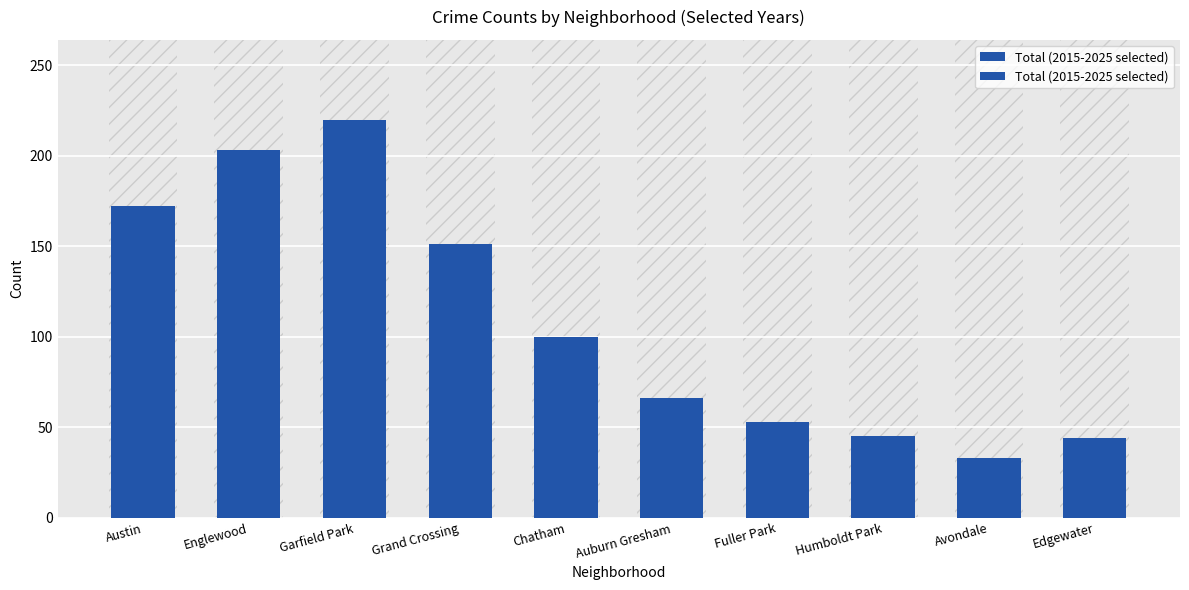

Read the value at Grand Crossing.

151